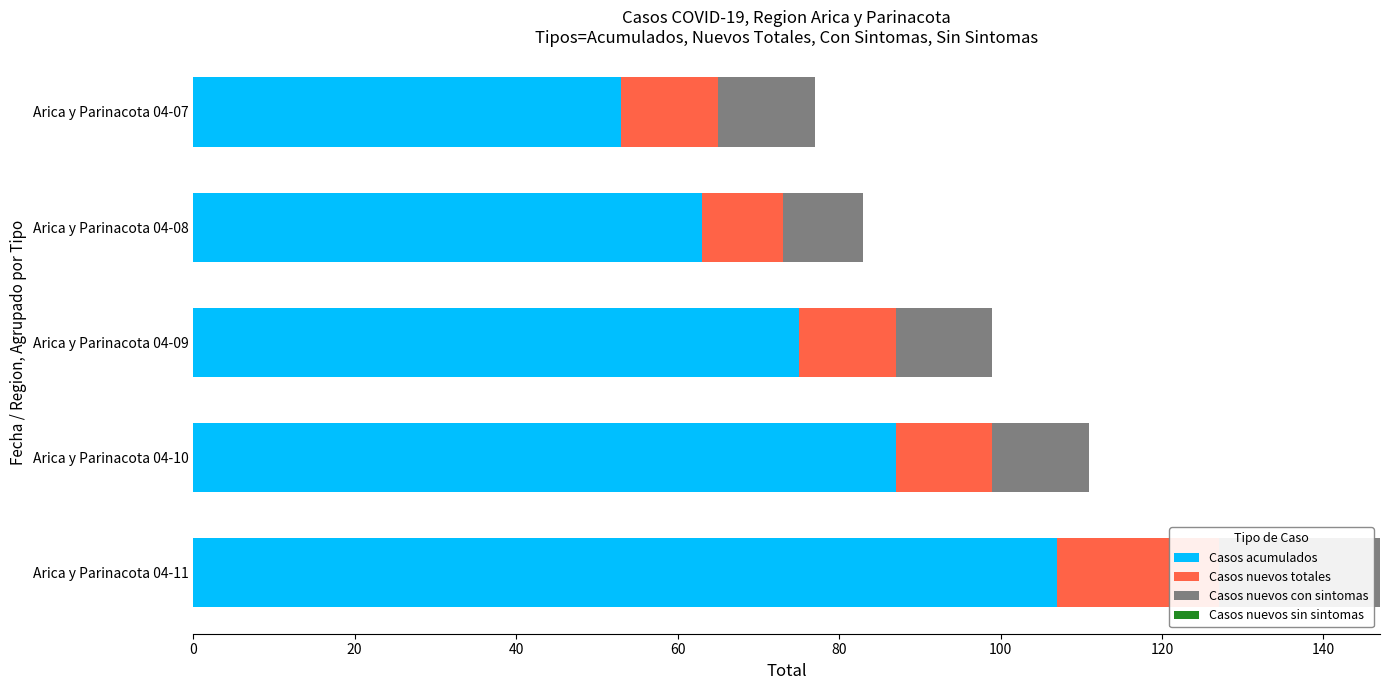

How many bars are there in total?

20